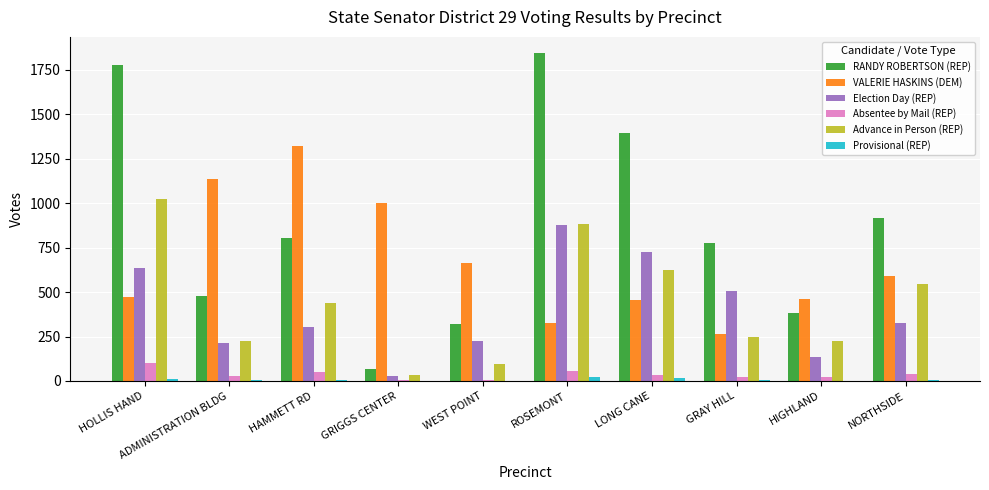

How many series are shown in this chart?

6